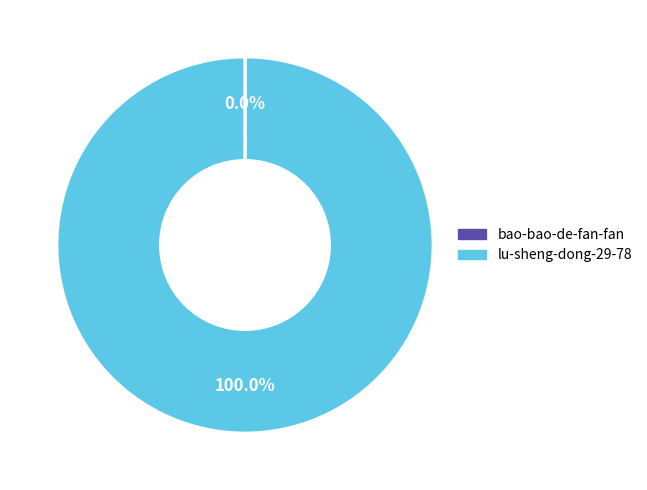

Is there any slice that represents more than half of the pie?

Yes